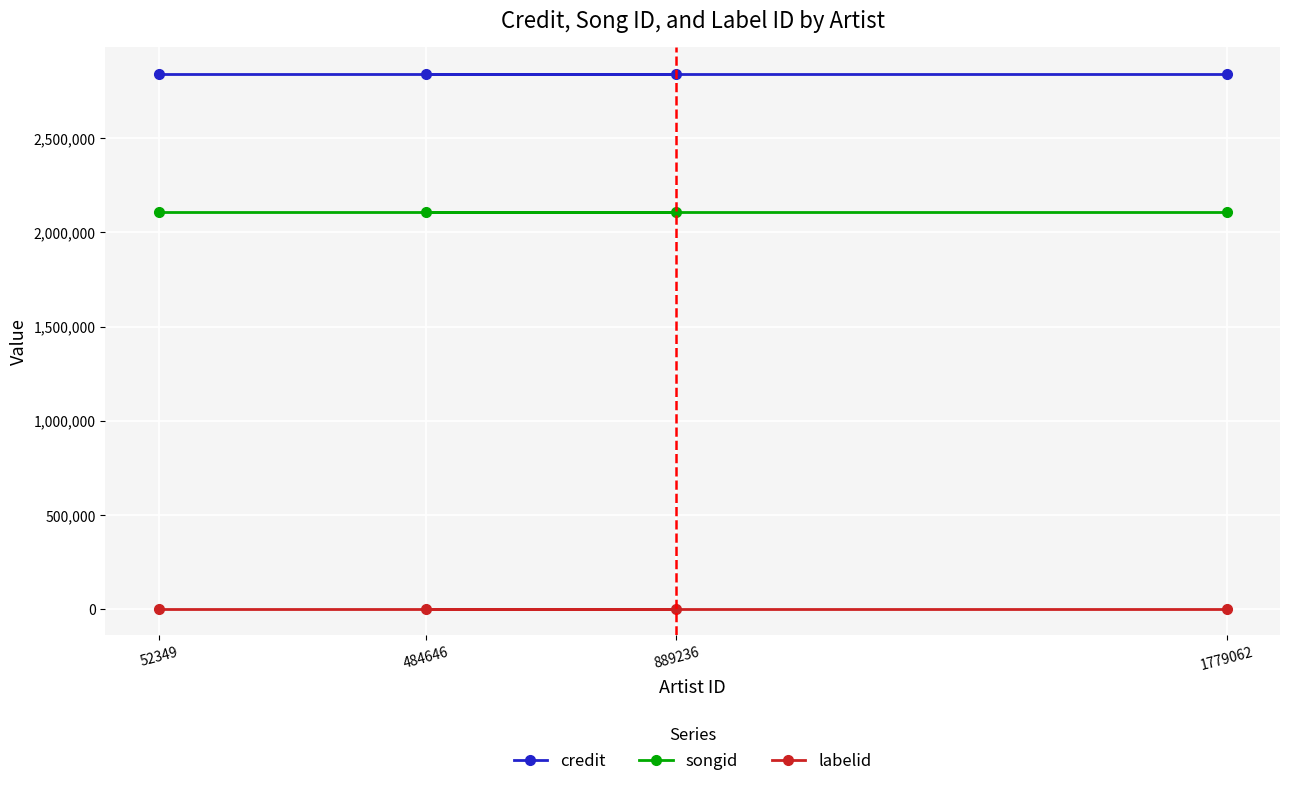

Reading left to right, transcribe all the data shown in this chart.

credit: 52349=2842213	484646=2842213	889236=2842213	1779062=2842213
songid: 52349=2110912	484646=2110912	889236=2110912	1779062=2110912
labelid: 52349=1842	484646=1842	889236=1842	1779062=1842